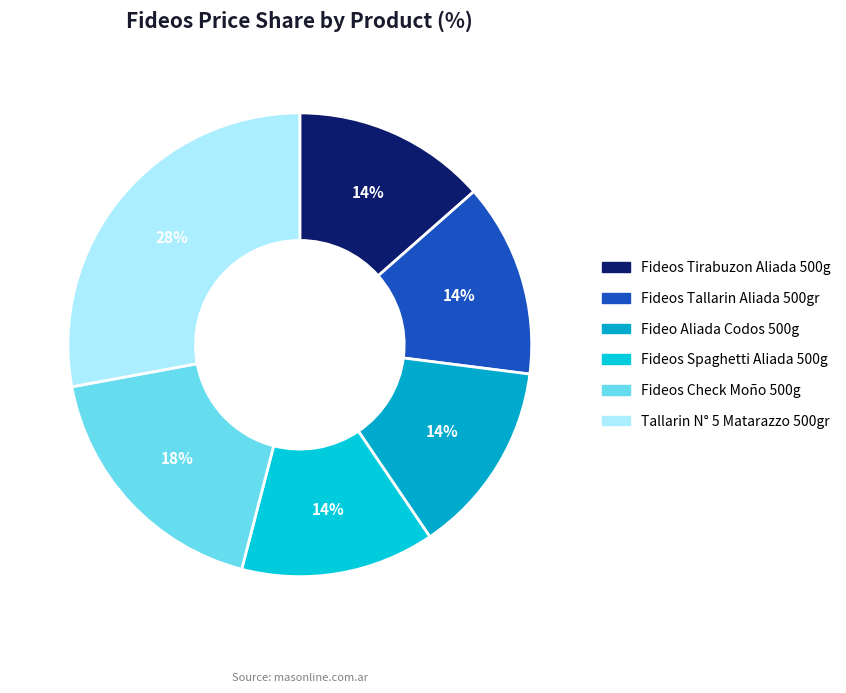

Does any single category account for the majority?

No